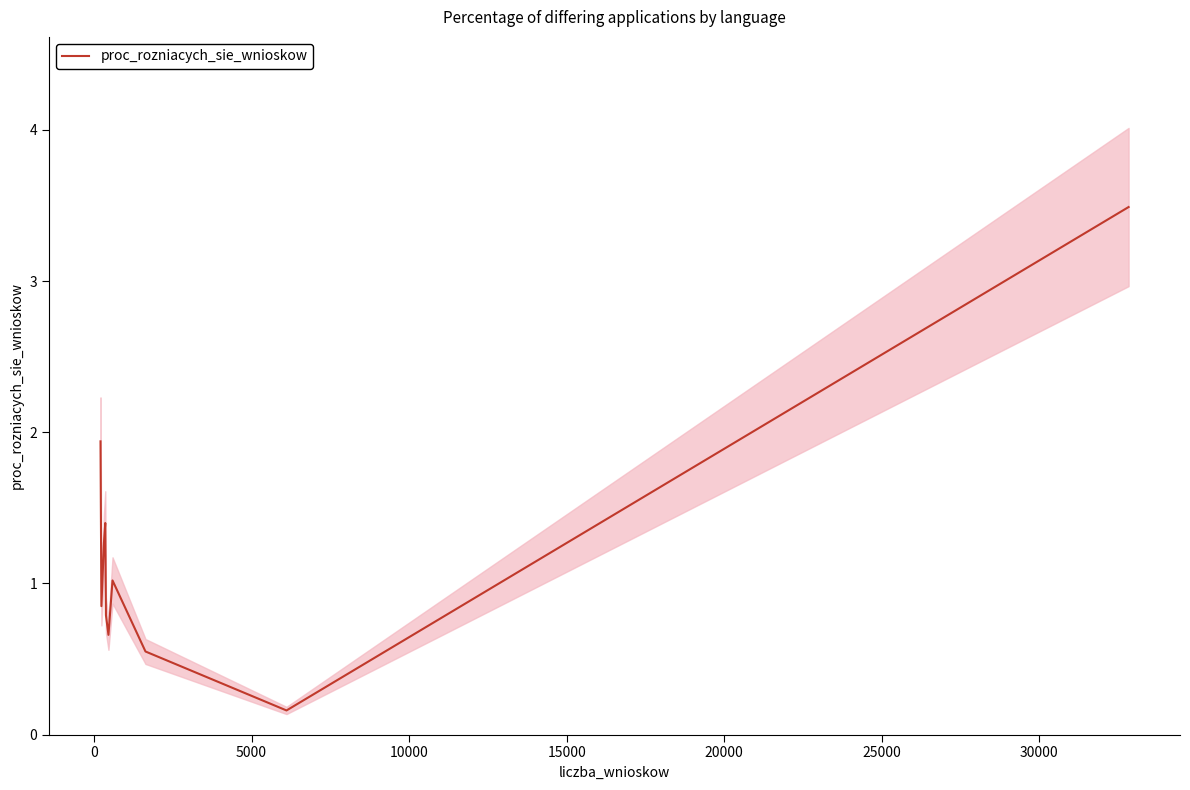

How many distinct data groups are displayed?

1